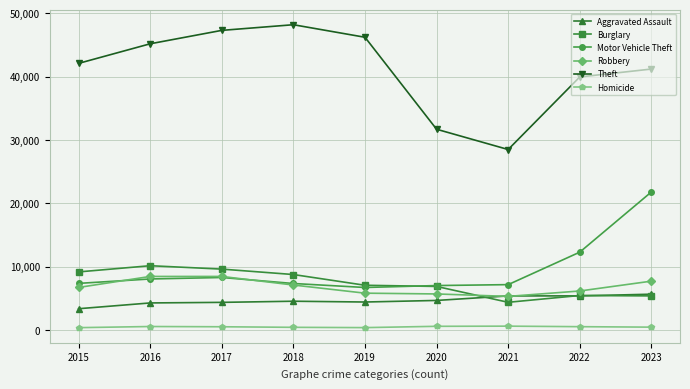

How many lines are shown in the chart?

6